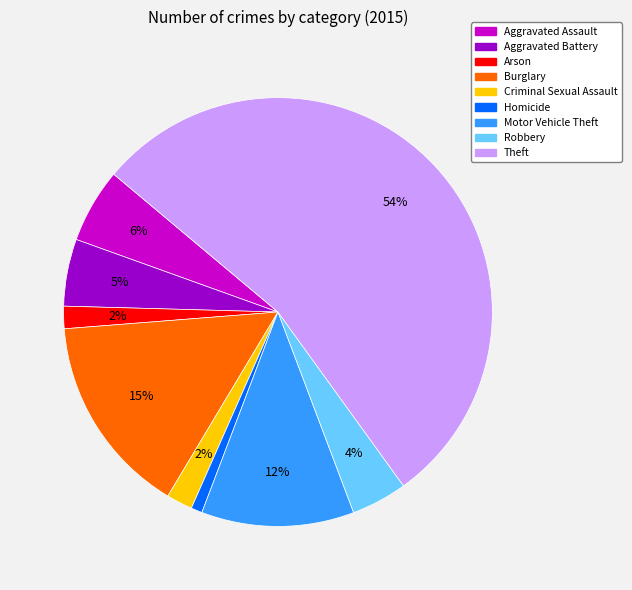

Combined, do Aggravated Battery and Aggravated Assault account for over 50%?

No